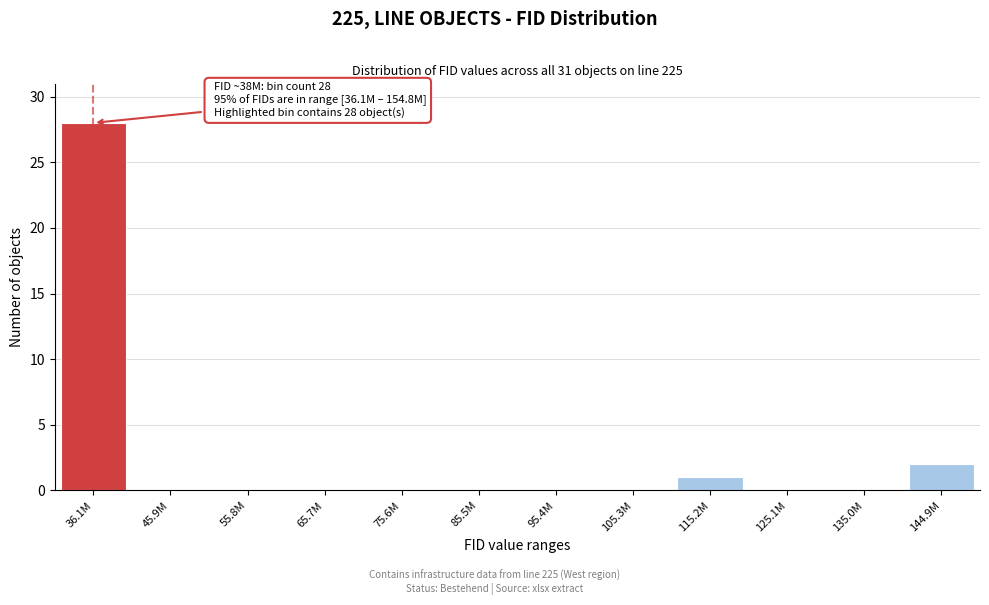

Reading left to right, transcribe all the data shown in this chart.

36.1M=28	45.9M=0	55.8M=0	65.7M=0	75.6M=0	85.5M=0	95.4M=0	105.3M=0	115.2M=1	125.1M=0	135.0M=0	144.9M=2